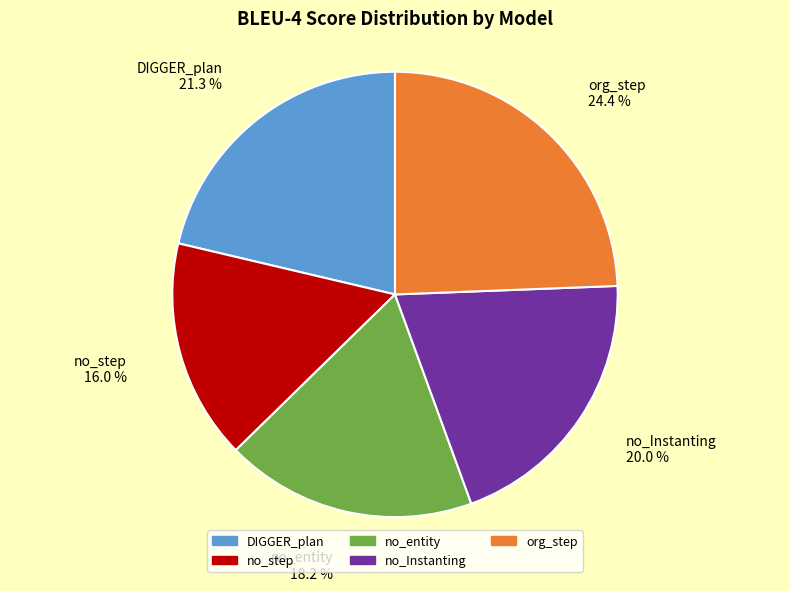

Count the number of slices in the pie.

5